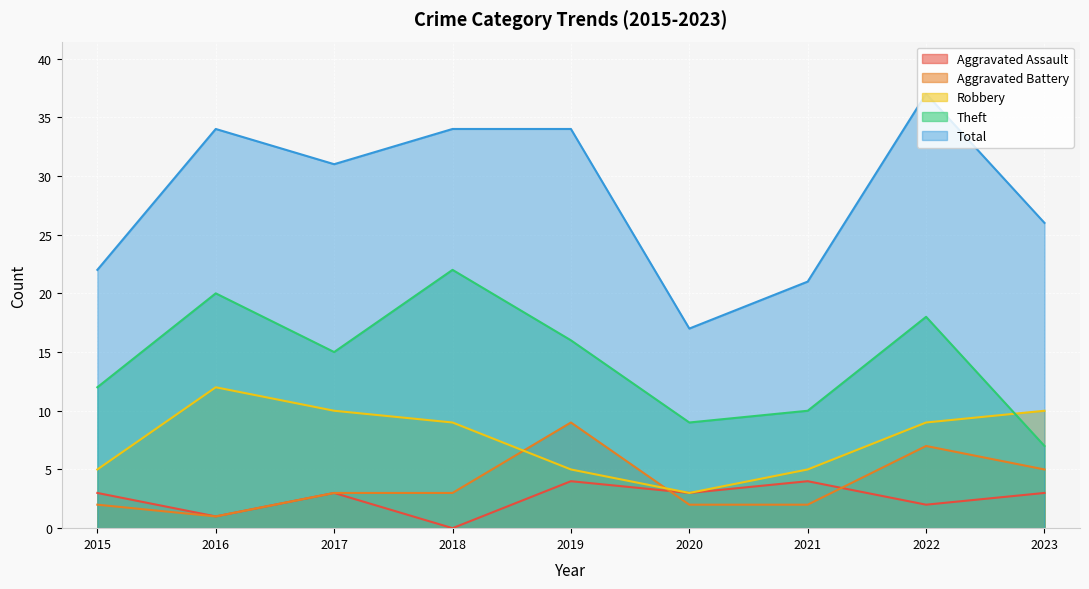

Which series has the largest total across all categories?

Total